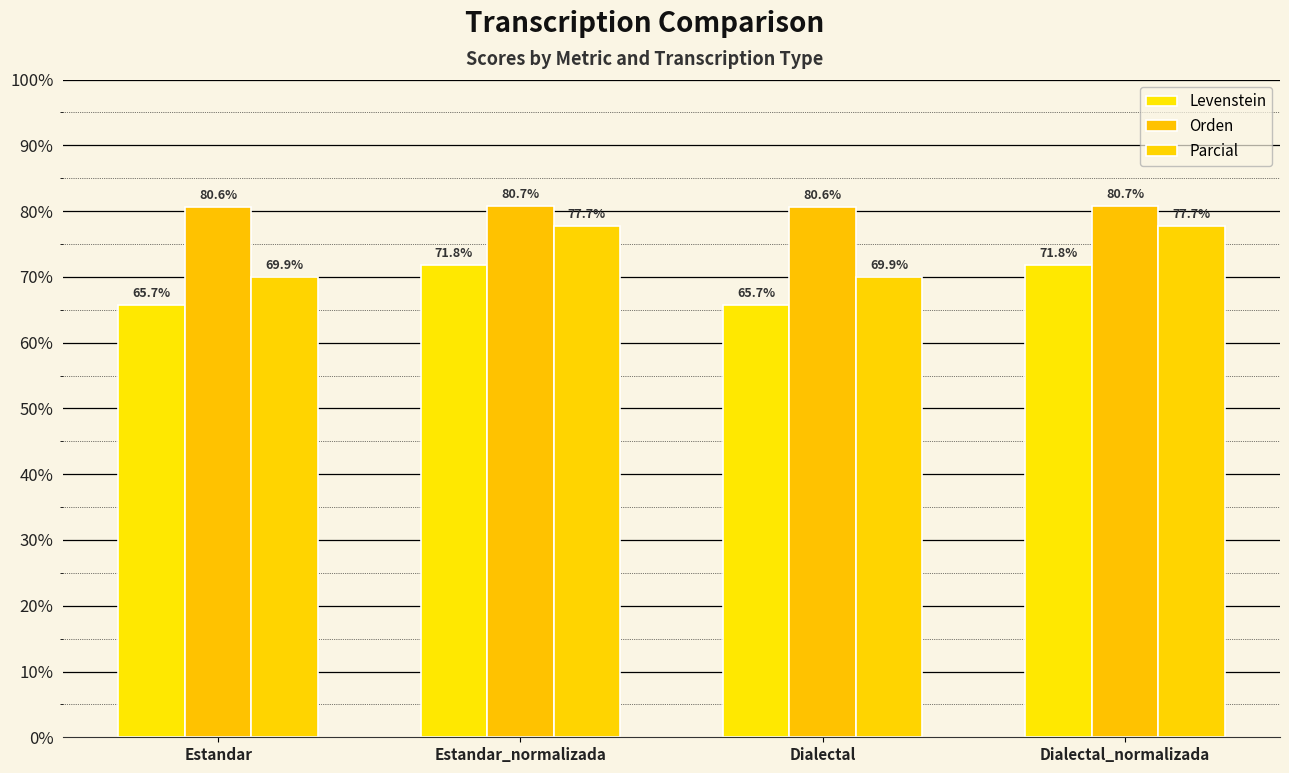

Are the bars grouped side by side (vs. stacked)?

Yes